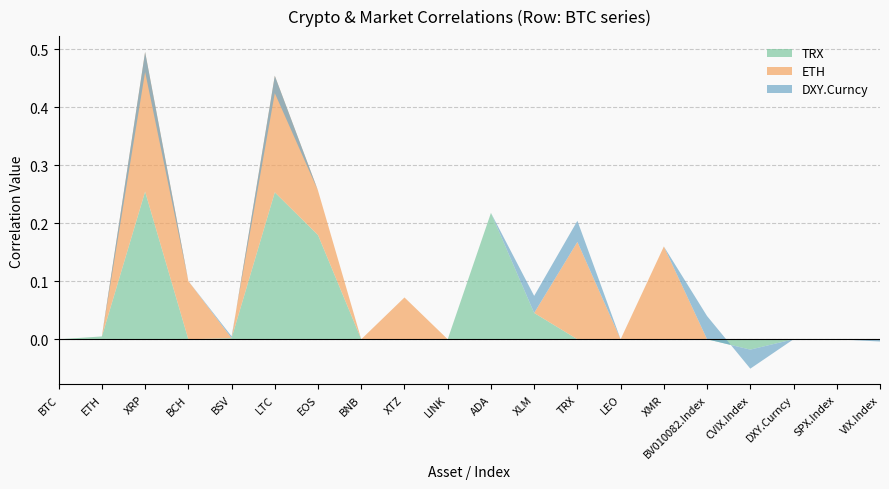

Reading left to right, what are all the values shown in this chart?

TRX: BTC=0.0	ETH=0.0	XRP=0.3	BCH=0.0	BSV=0.0	LTC=0.3	EOS=0.2	BNB=0.0	XTZ=0.0	LINK=0.0	ADA=0.2	XLM=0.0	TRX=0.0	LEO=0.0	XMR=0.0	BV010082.Index=0.0	CVIX.Index=-0.0	DXY.Curncy=0.0	SPX.Index=0.0	VIX.Index=0.0
ETH: BTC=0.0	ETH=0.0	XRP=0.2	BCH=0.1	BSV=0.0	LTC=0.2	EOS=0.1	BNB=0.0	XTZ=0.1	LINK=0.0	ADA=0.0	XLM=0.0	TRX=0.2	LEO=0.0	XMR=0.2	BV010082.Index=0.0	CVIX.Index=0.0	DXY.Curncy=0.0	SPX.Index=0.0	VIX.Index=0.0
DXY.Curncy: BTC=0.0	ETH=0.0	XRP=-0.0	BCH=0.0	BSV=0.0	LTC=-0.0	EOS=0.0	BNB=0.0	XTZ=0.0	LINK=0.0	ADA=0.0	XLM=0.0	TRX=0.0	LEO=0.0	XMR=0.0	BV010082.Index=0.0	CVIX.Index=-0.0	DXY.Curncy=0.0	SPX.Index=0.0	VIX.Index=-0.0